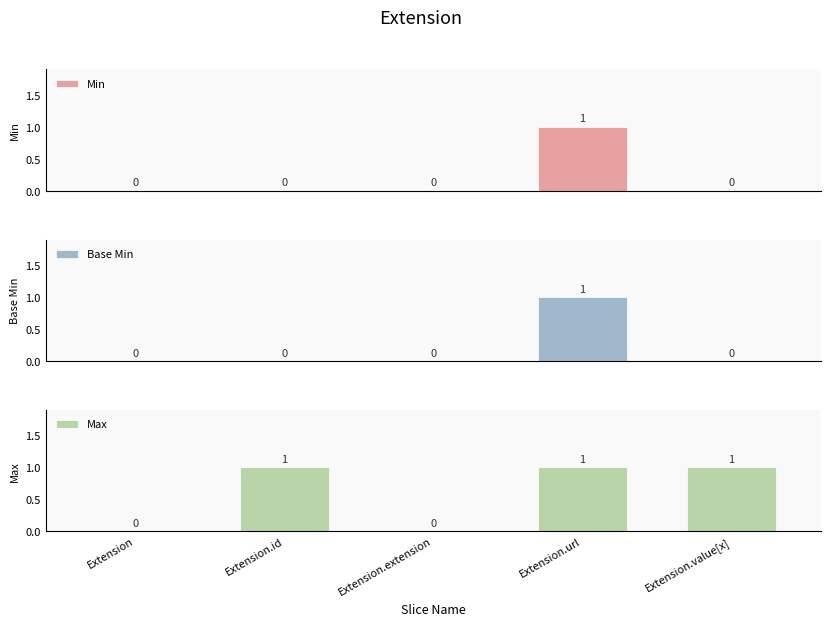

How many bars are there in total?

15